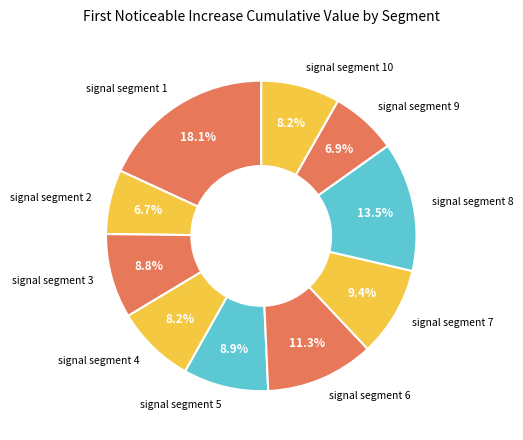

Does signal segment 4 represent more than half of the total?

No